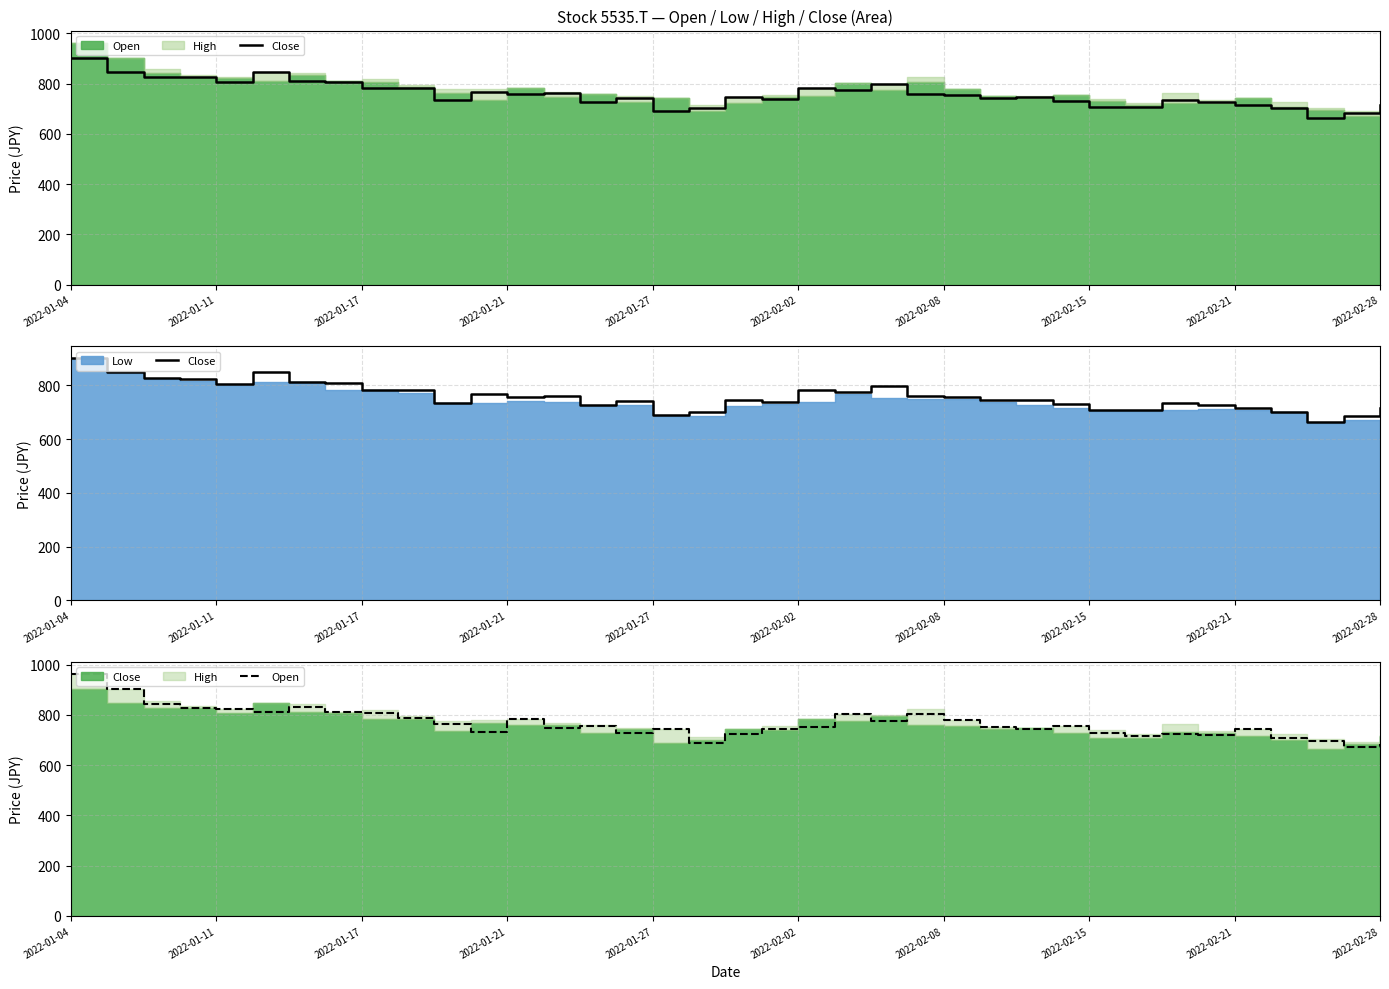

Where does the Open series first go above 751?

2022-01-04